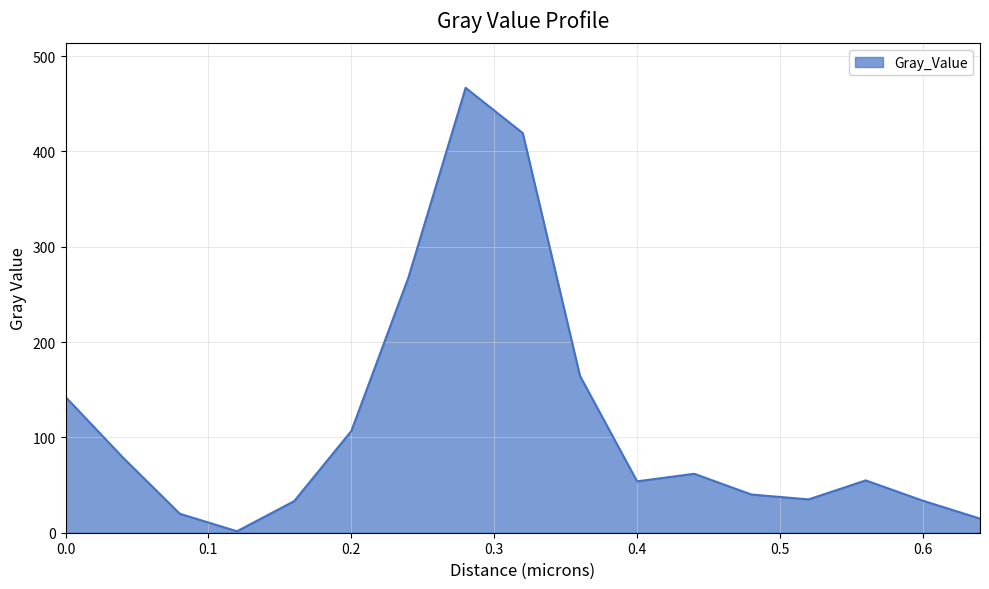

What is the greatest value displayed?

466.7